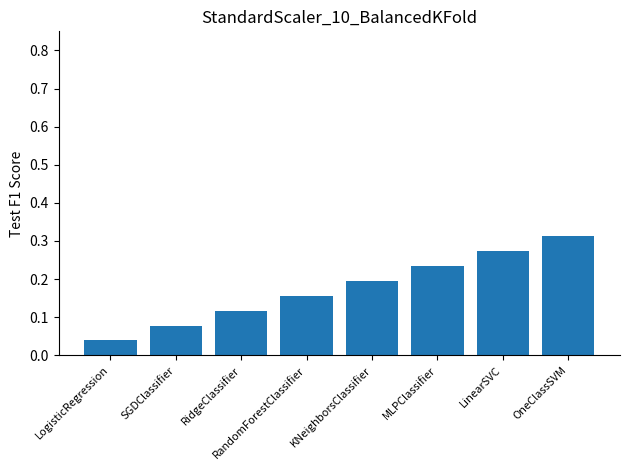

Are the bars grouped side by side (vs. stacked)?

No